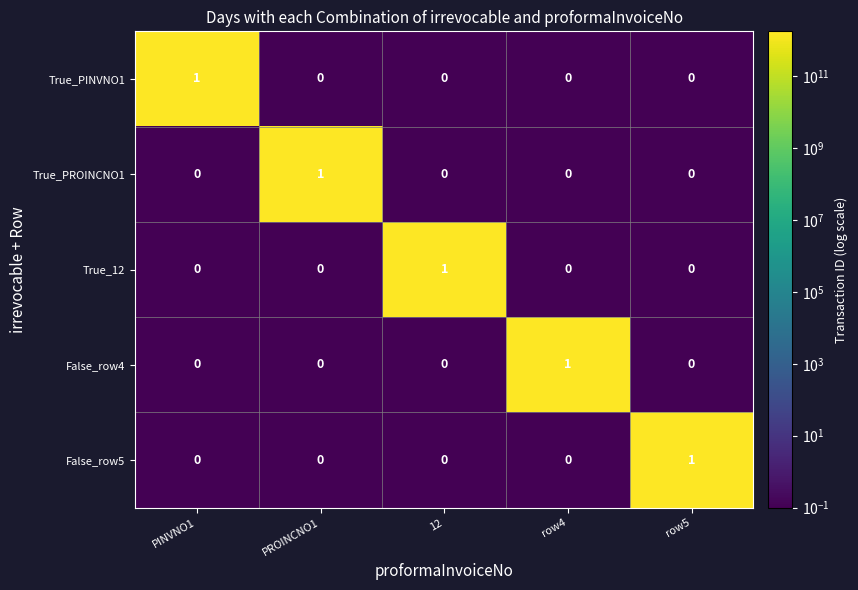

At how many categories does at least one series exceed 0?

5